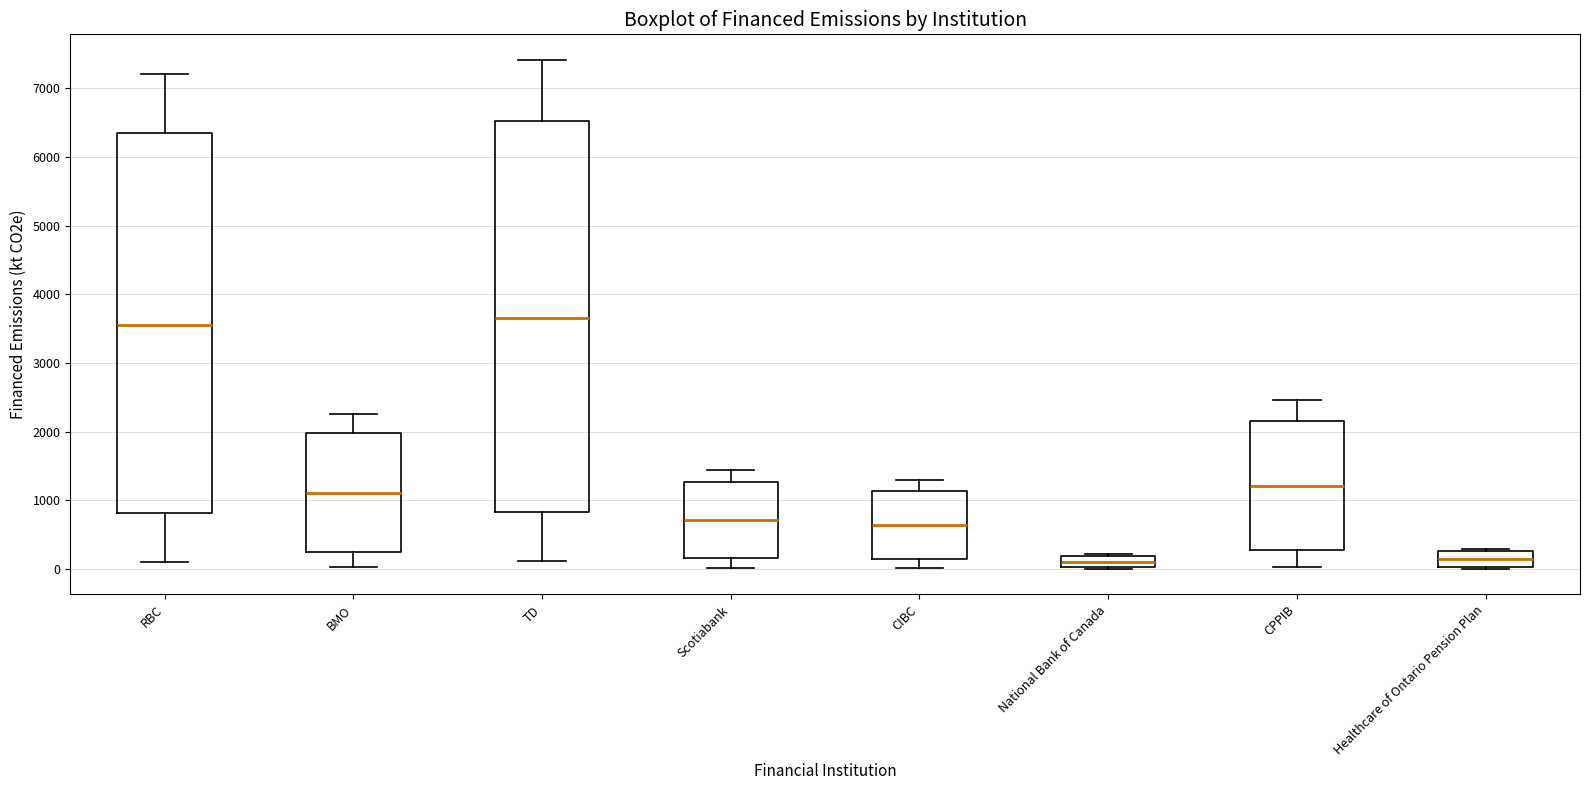

Reading left to right, read every box against the y-axis: the position of its median line, the range the box covers, and the ends of its whiskers. The values are not printed on the chart, so give them approximately, as read against the axis.

RBC: median 3600, box 800 to 6400, whiskers 100 to 7200
BMO: median 1100, box 300 to 2000, whiskers 0 to 2300
TD: median 3700, box 800 to 6500, whiskers 100 to 7400
Scotiabank: median 700, box 200 to 1300, whiskers 0 to 1400
CIBC: median 600, box 100 to 1100, whiskers 0 to 1300
National Bank of Canada: median 100, box 0 to 200, whiskers 0 to 200
CPPIB: median 1200, box 300 to 2200, whiskers 0 to 2500
Healthcare of Ontario Pension Plan: median 100, box 0 to 300, whiskers 0 to 300 (just above the box's upper edge)